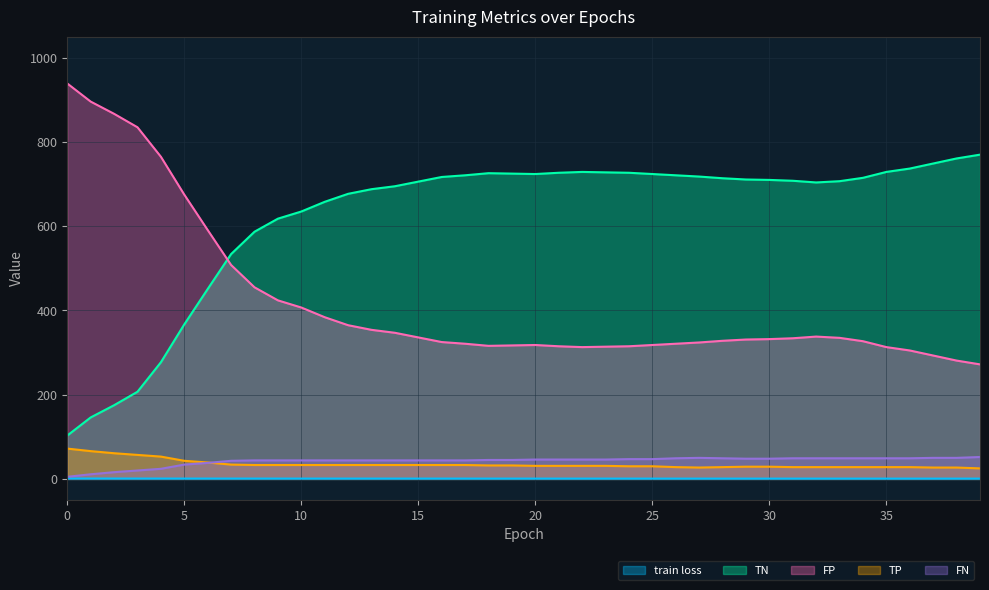

True or false: FN has more than 0 points higher than both neighbors.

True